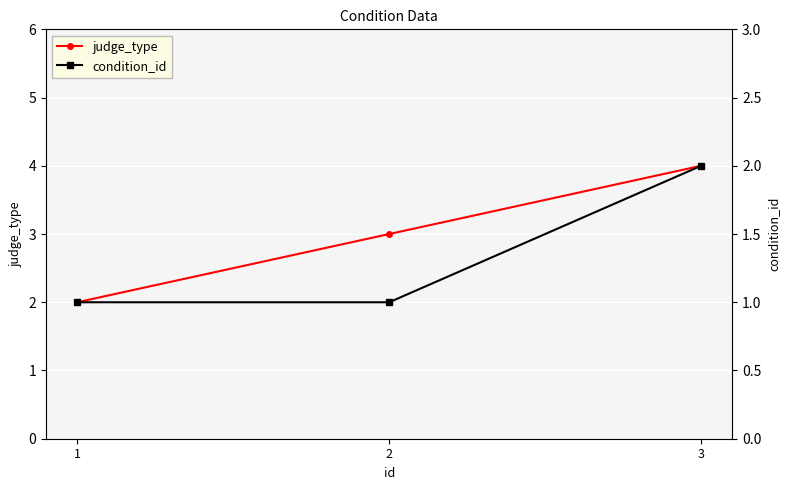

What value does the condition_id series have at 2?

1